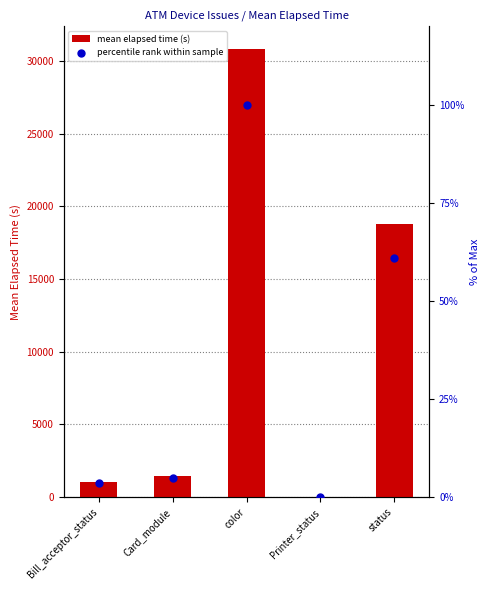

At how many categories does at least one series exceed 15663?

2